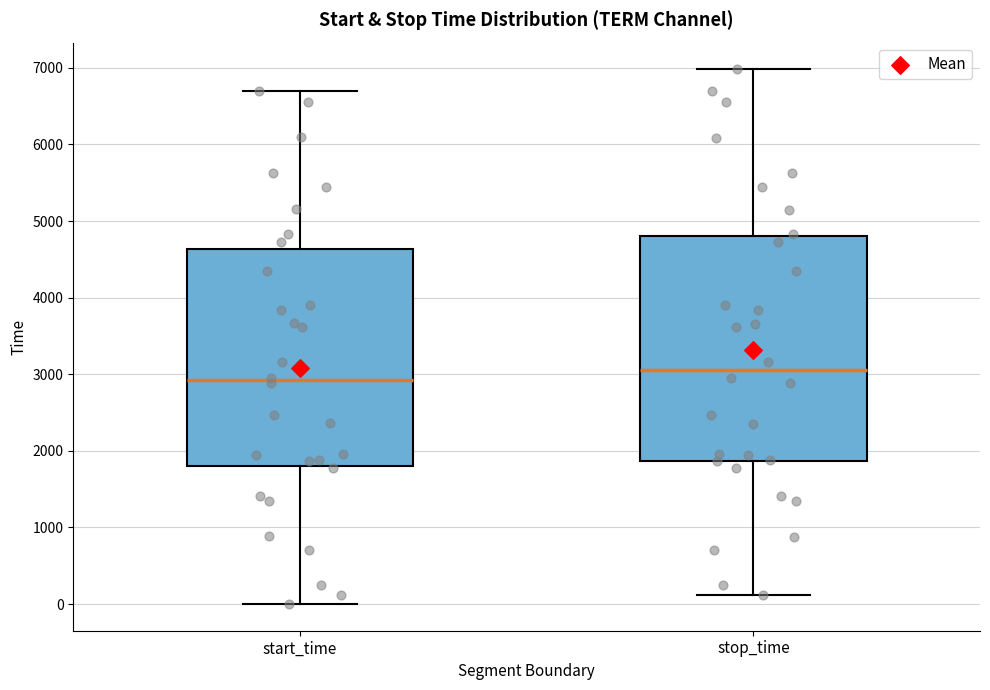

Which box is the tallest, from its lower edge to its upper edge?

stop_time